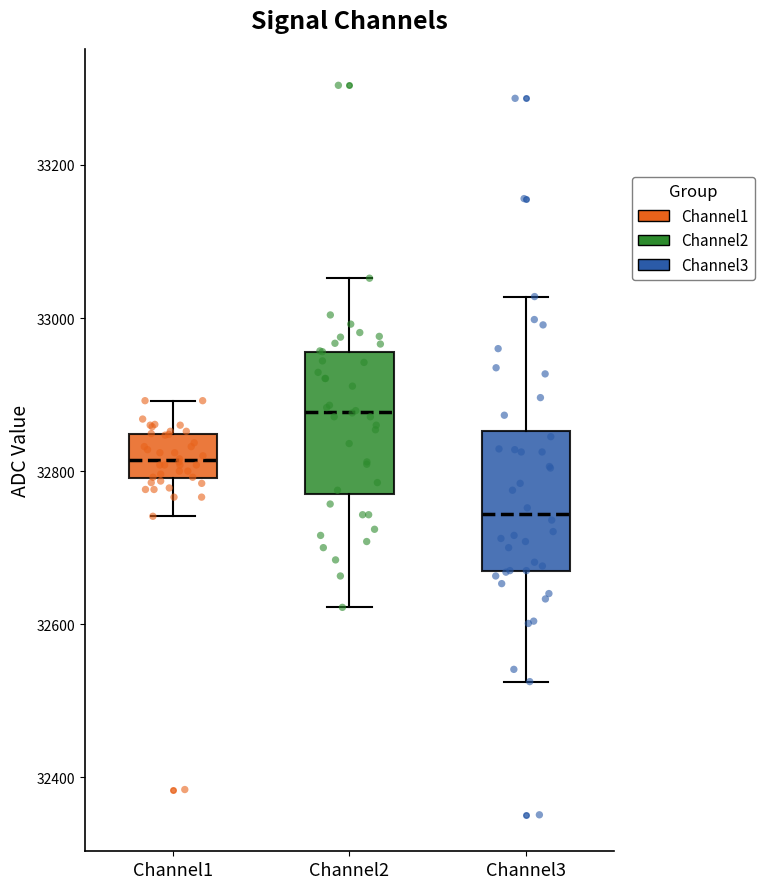

Reading left to right, transcribe this box plot: for each box, give where its median line is, the range the box spans, and where its two whiskers end, as read against the y-axis. The values are not printed on the chart, so give them approximately, as read against the axis.

Channel1: median 32820, box 32800 to 32840, whiskers 32740 to 32900
Channel2: median 32880, box 32780 to 32960, whiskers 32620 to 33060
Channel3: median 32740, box 32660 to 32860, whiskers 32520 to 33020